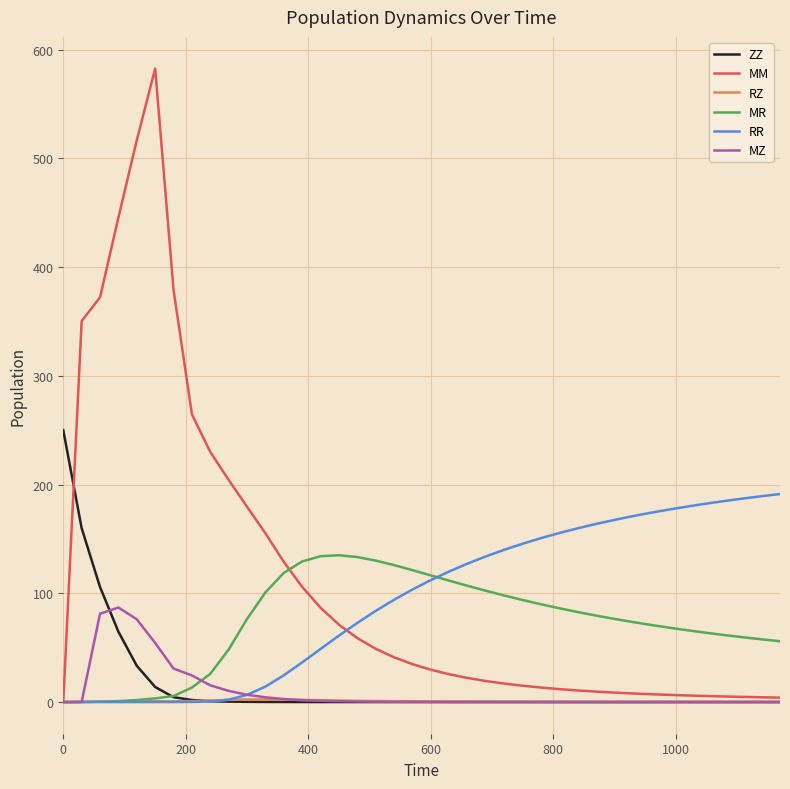

Which series has the largest range (max minus min)?

MM